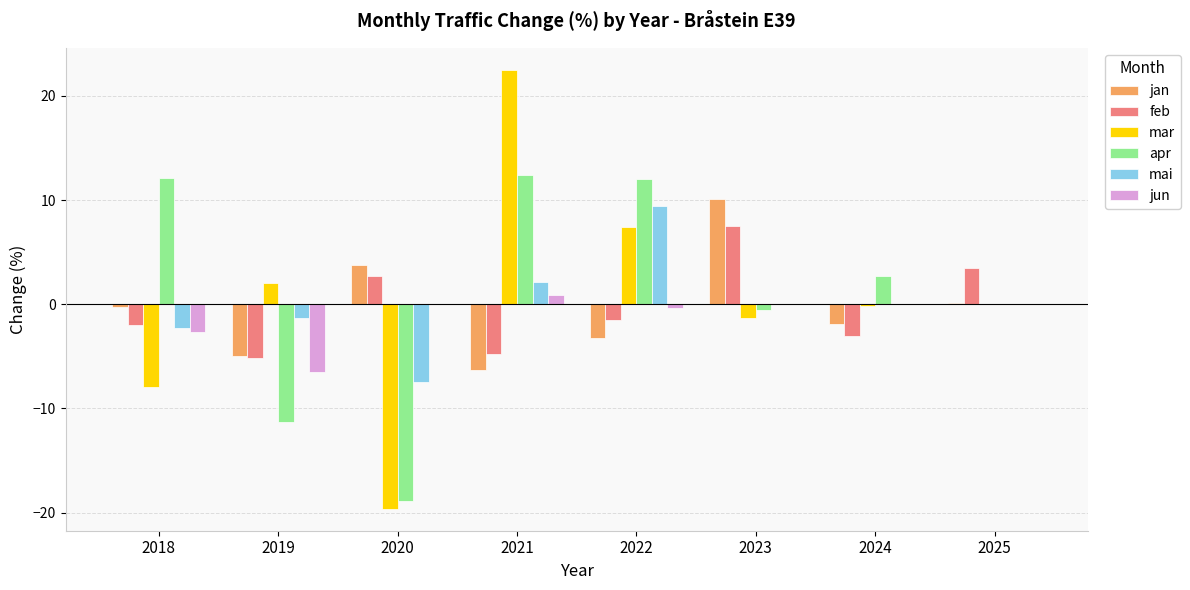

Which series changed the most between 2019 and 2022?

apr